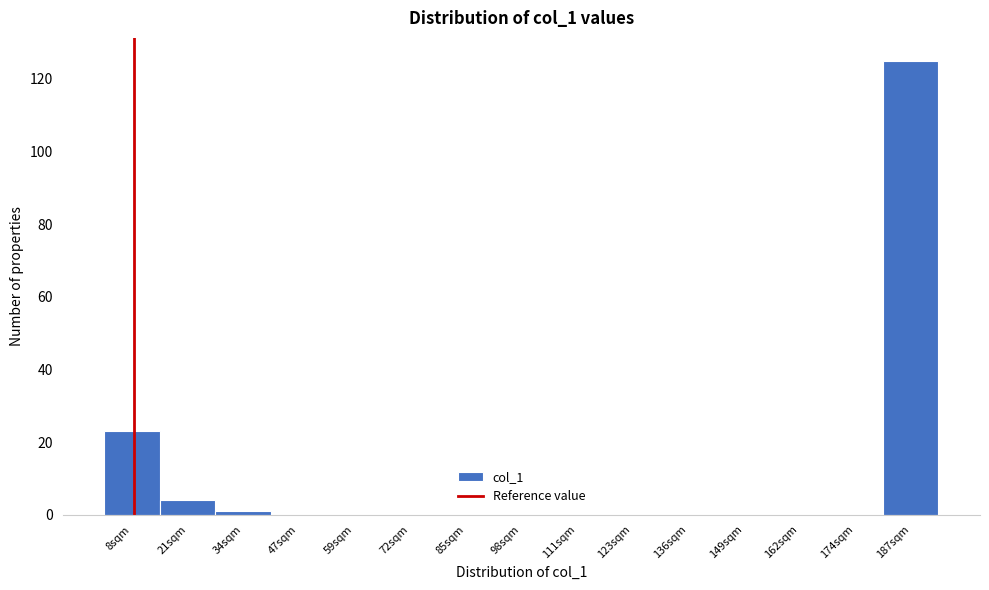

Reading right to left, what are all the values shown in this chart?

187sqm=125	174sqm=0	162sqm=0	149sqm=0	136sqm=0	123sqm=0	111sqm=0	98sqm=0	85sqm=0	72sqm=0	59sqm=0	47sqm=0	34sqm=1	21sqm=4	8sqm=23